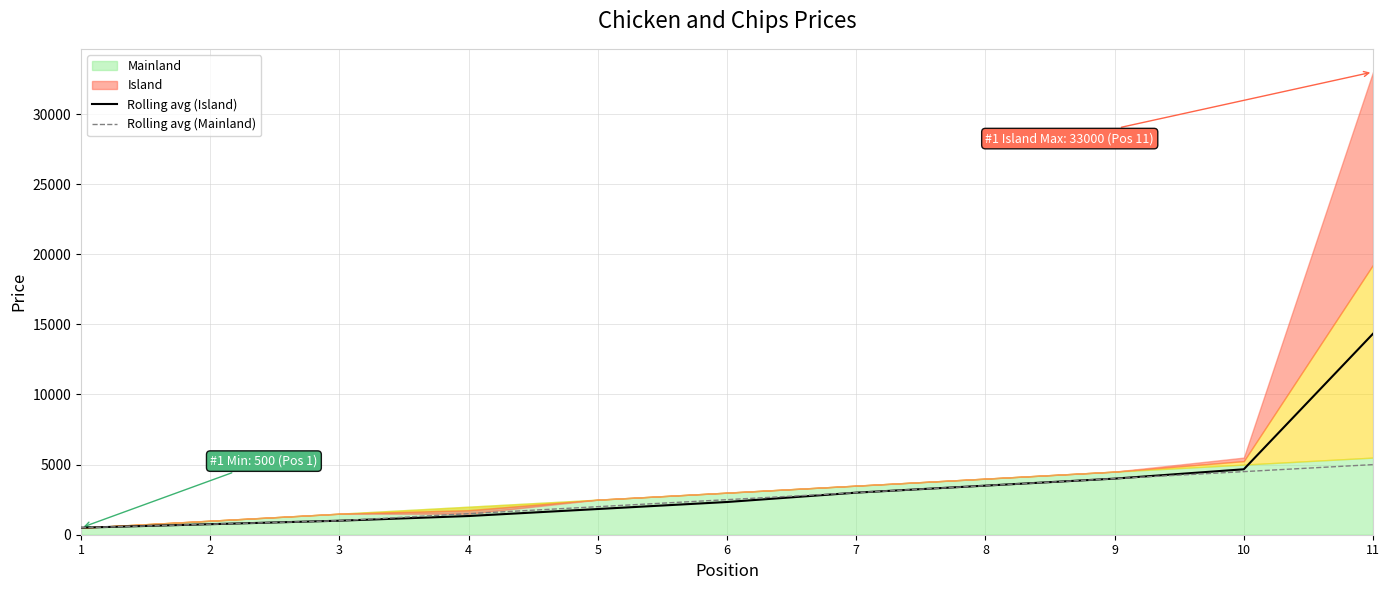

What value does the Rolling avg (Island) series have at 11?

14333.3